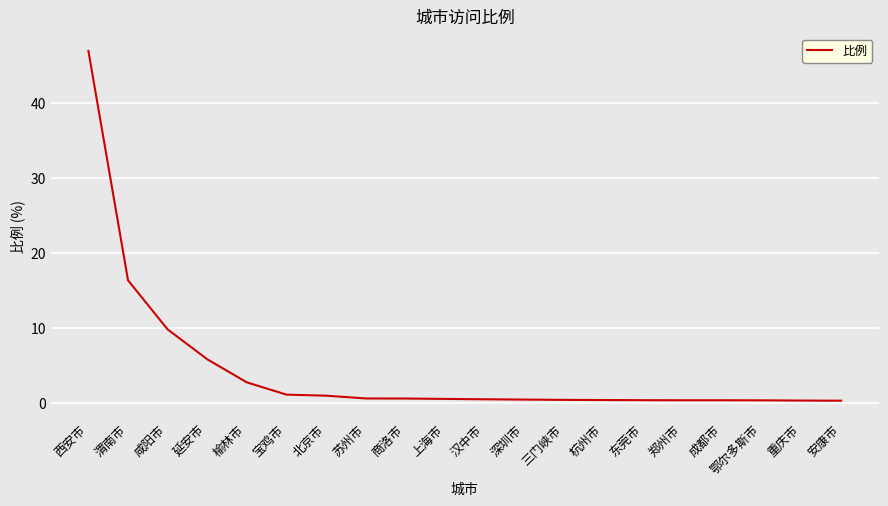

At which label is the value closest to 23?

渭南市